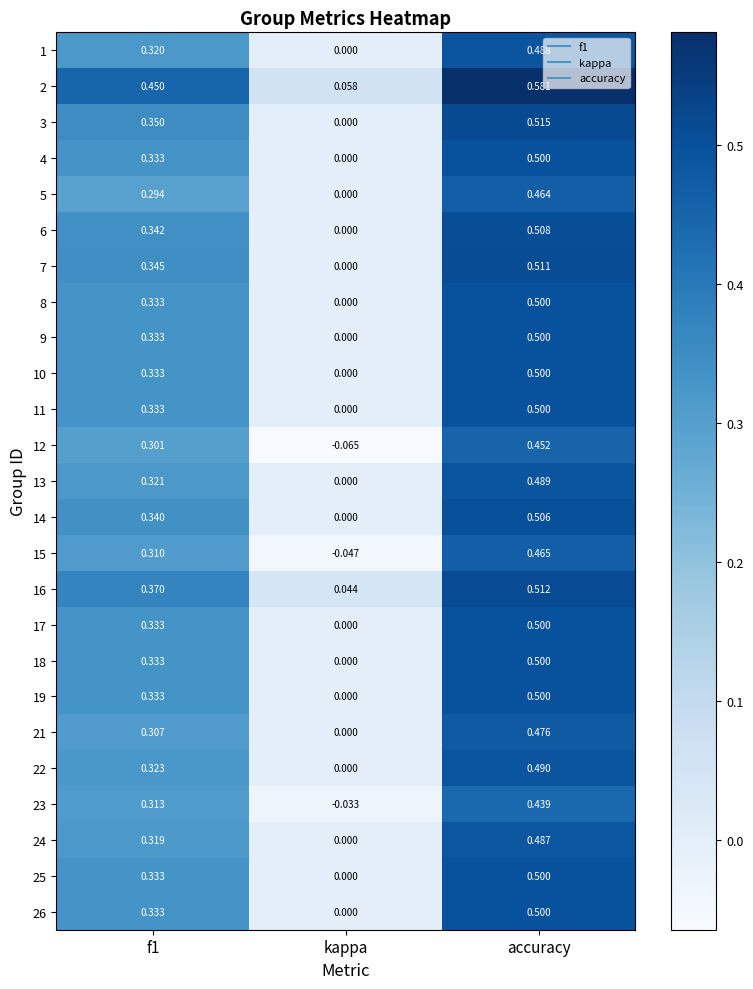

At which label does 1 reach its peak?

accuracy